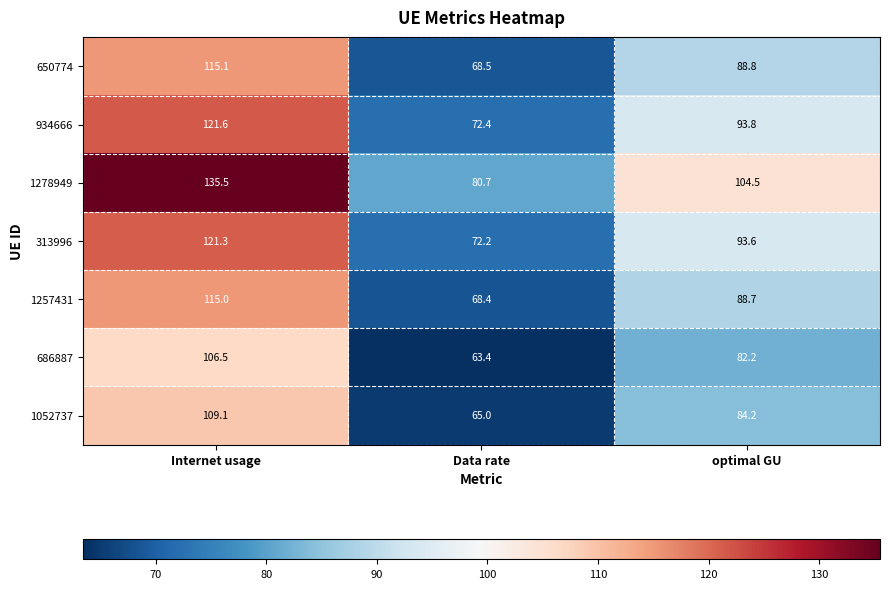

What is the difference between the 313996 values at Data rate and Internet usage?

49.1